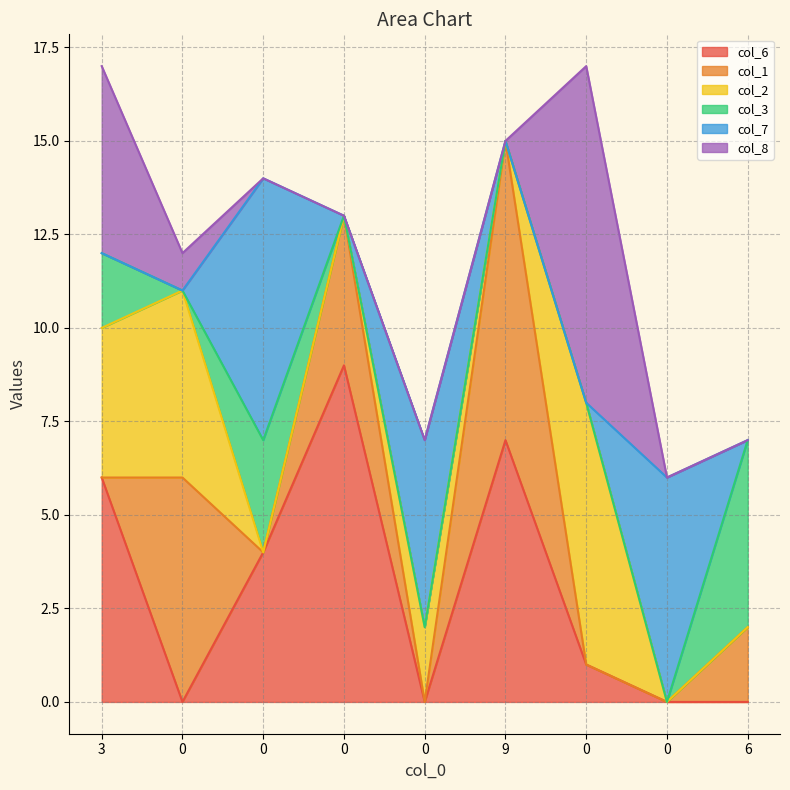

True or false: col_3 and col_8 intersect in this chart.

True